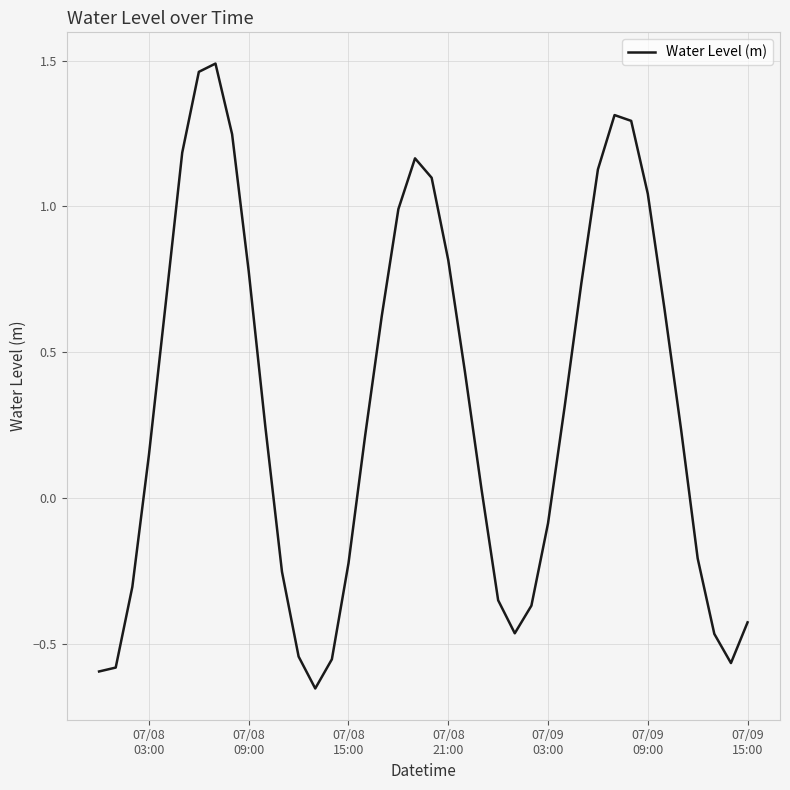

What is the difference between the maximum and minimum values?

2.1